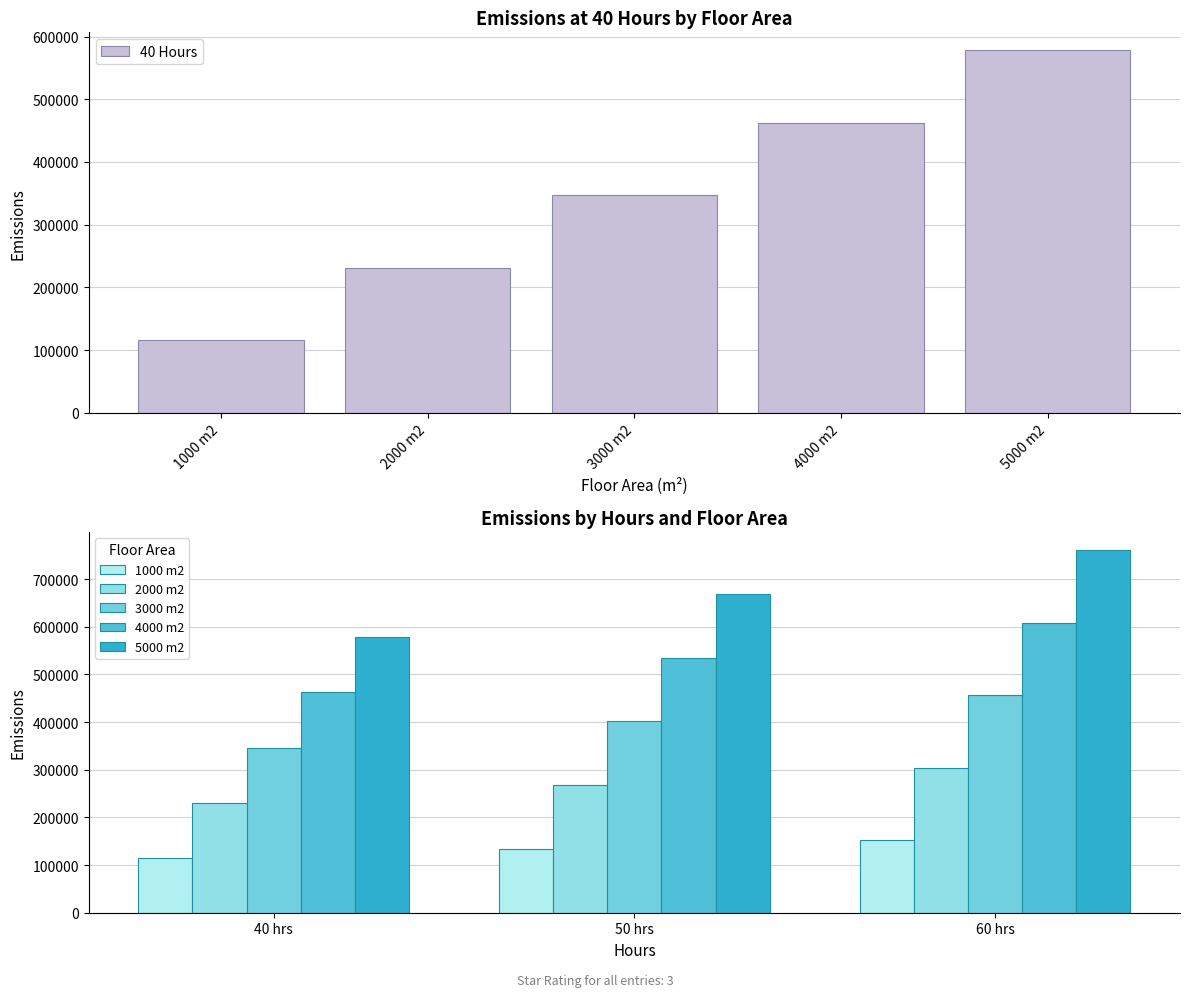

What is the spread (max minus min) of values at 60?

608361.5